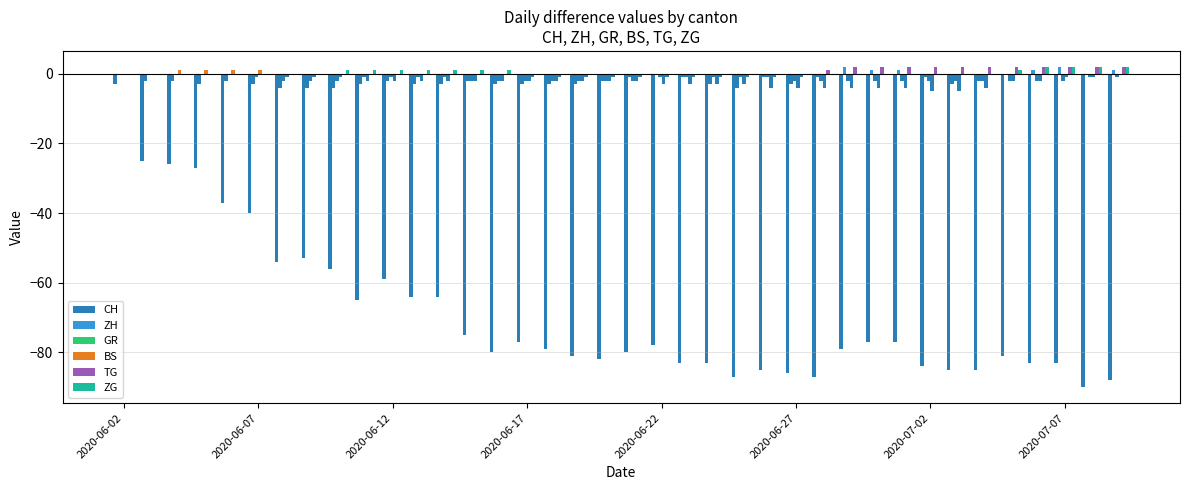

Does the chart contain stacked bars?

No